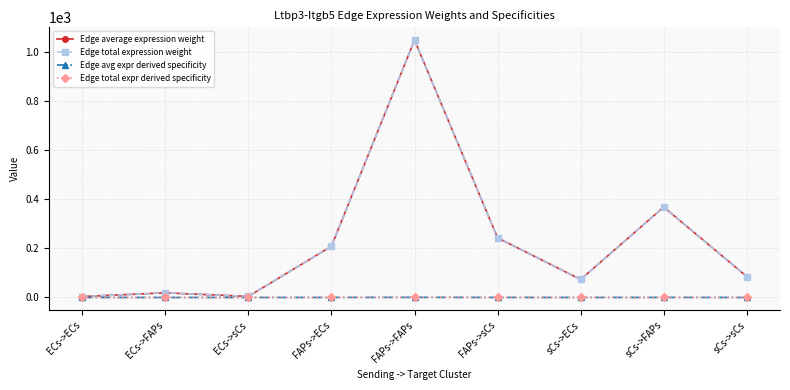

Does the chart have visible grid lines?

Yes